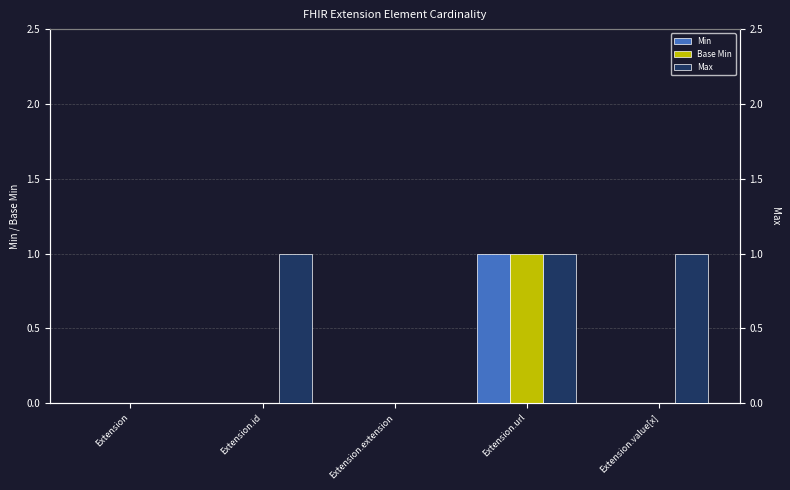

What position from the right is Extension?

5